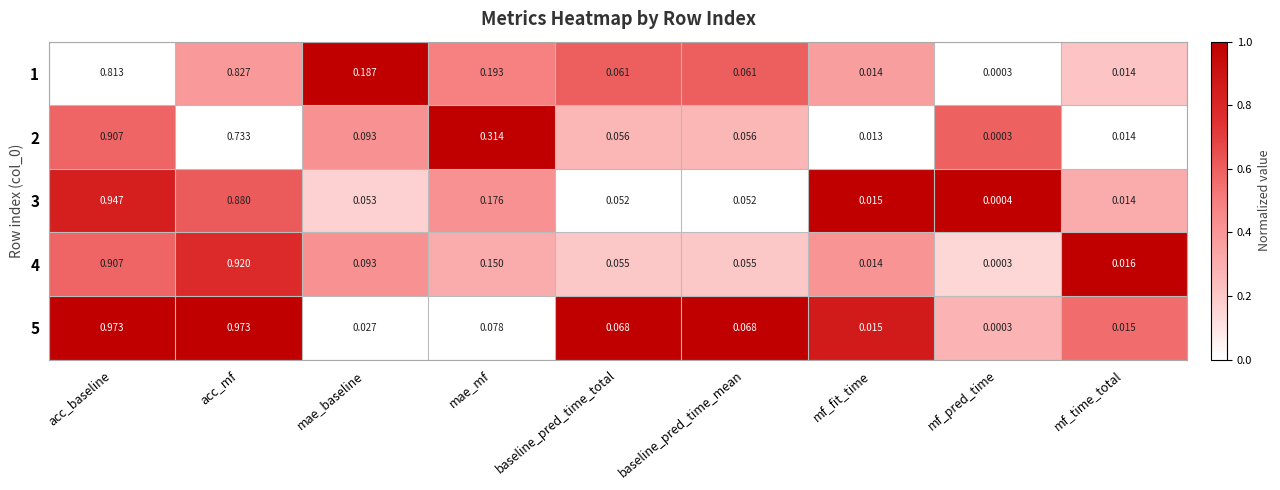

Is the value of 4 at acc_baseline greater than the value of 3 at mae_baseline?

Yes